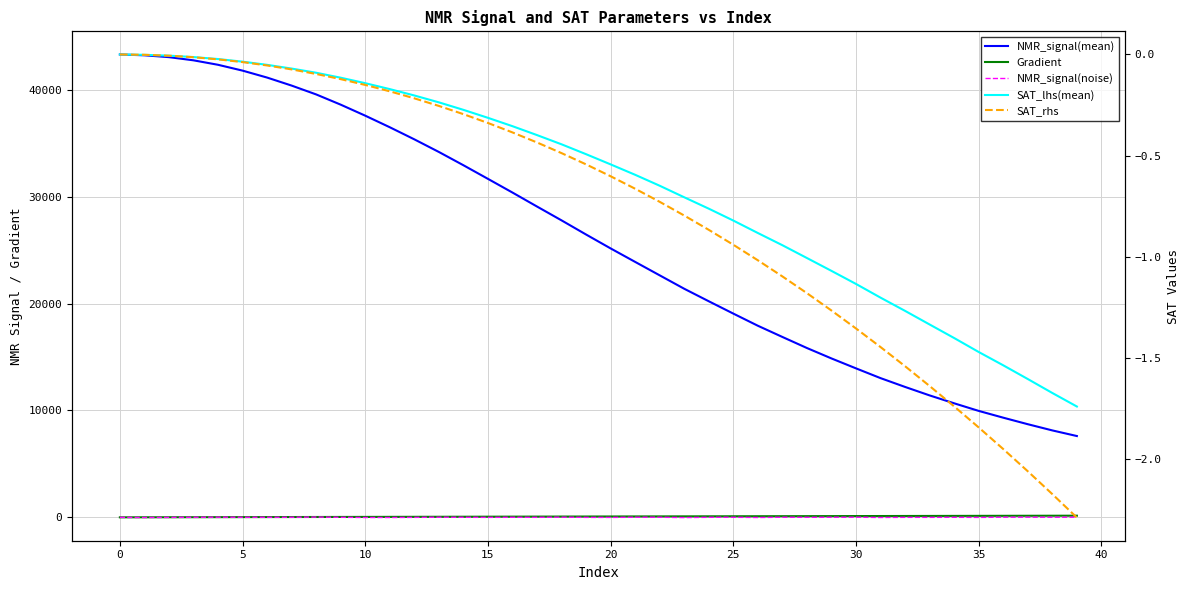

What is the label of the 23rd point from the left?

22